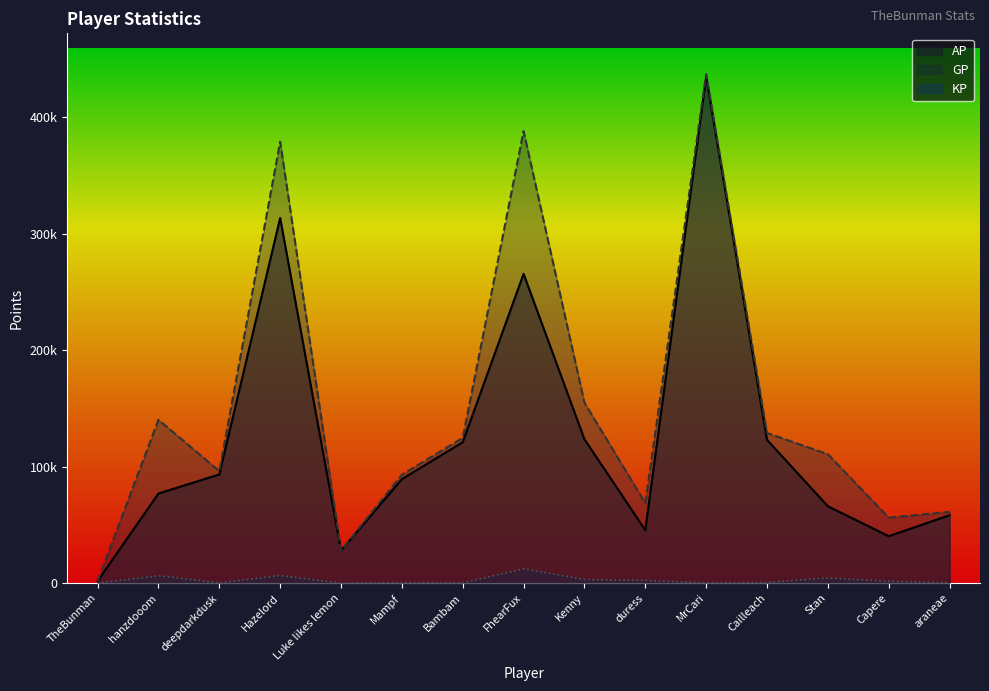

Reading left to right, what are all the values shown in this chart?

AP: 1710.0	76937.0	93303.0	313477.0	27951.0	89273.0	121009.0	265522.0	123497.0	45481.0	434560.0	123008.0	66027.0	40273.0	58309.0
GP: 1710.0	140246.0	96165.0	378942.0	27951.0	93085.0	124661.0	387988.0	154867.0	68755.0	437020.0	128887.0	110649.0	56217.0	61224.0
KP: 0.0	6330.9	286.2	6546.6	0.0	381.2	365.2	12246.6	3137.1	2327.4	246.0	587.9	4462.1	1594.3	291.4